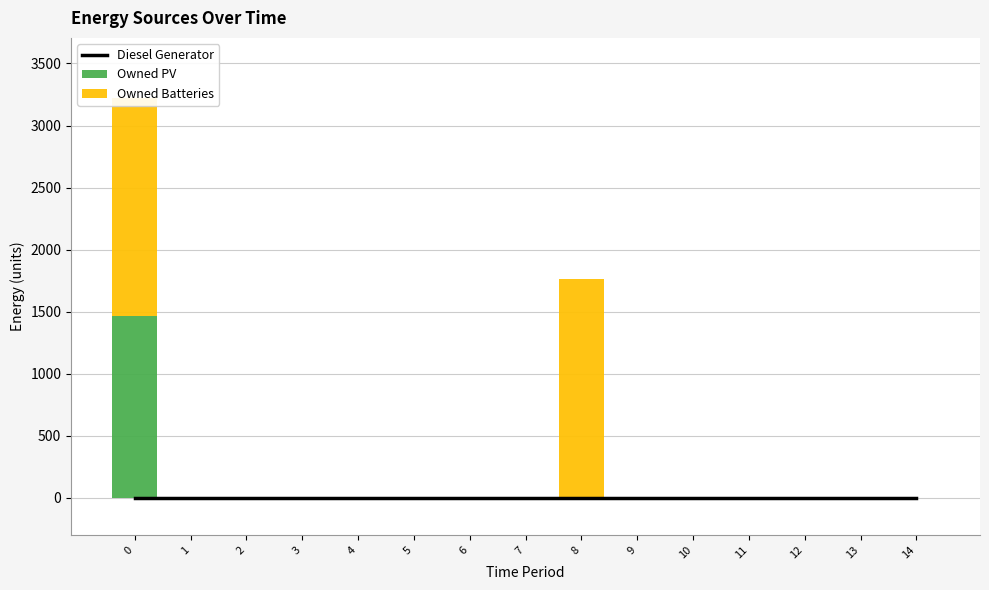

Reading left to right, extract all data points from this chart.

Diesel Generator: 0=0	1=0	2=0	3=0	4=0	5=0	6=0	7=0	8=0	9=0	10=0	11=0	12=0	13=0	14=0
Owned PV: 0=1461	1=0	2=0	3=0	4=0	5=0	6=0	7=0	8=0	9=0	10=0	11=0	12=0	13=0	14=0
Owned Batteries: 0=1762	1=0	2=0	3=0	4=0	5=0	6=0	7=0	8=1762	9=0	10=0	11=0	12=0	13=0	14=0